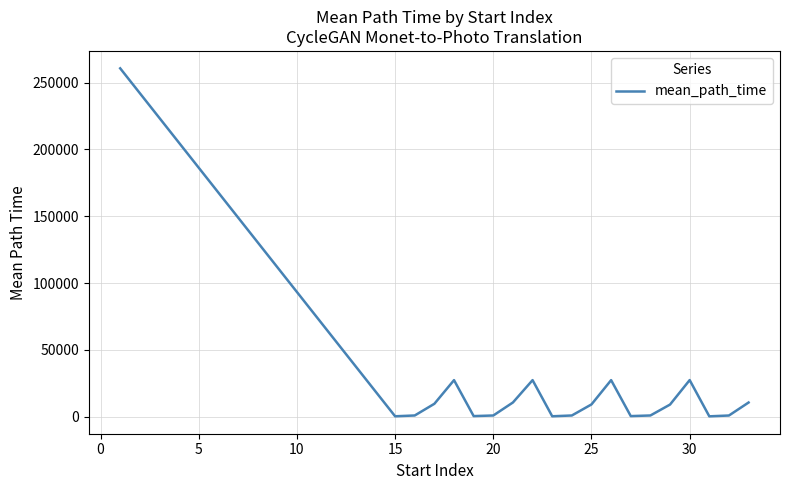

What is the difference between the maximum and minimum values?

260469.8